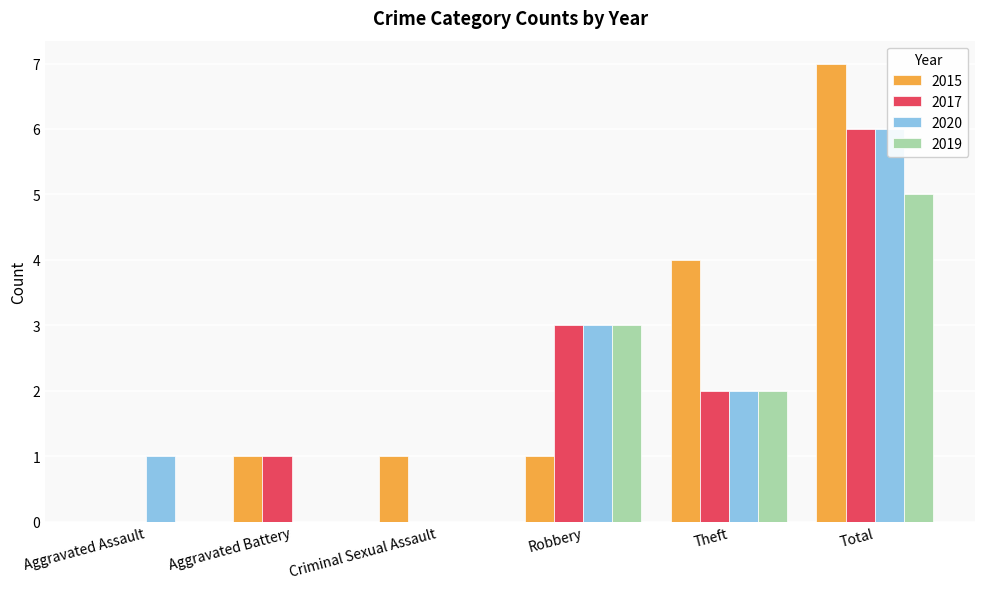

What is the highest value of the 2019 series?

5